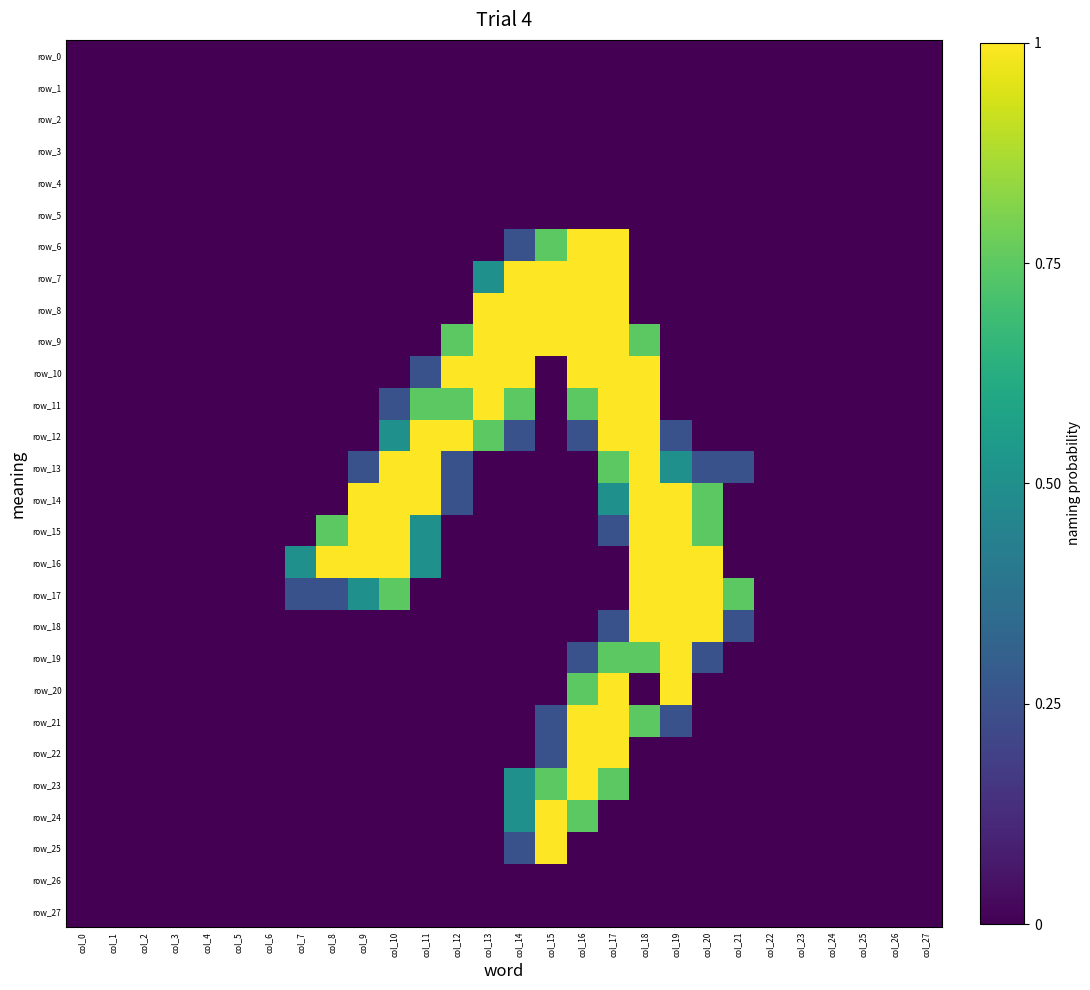

At which label does row_3 reach its peak?

col_0